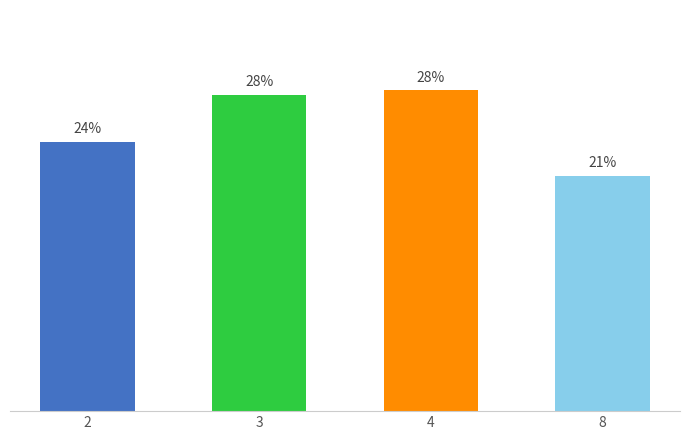

What is the sum of the values at 4 and 2?

0.5